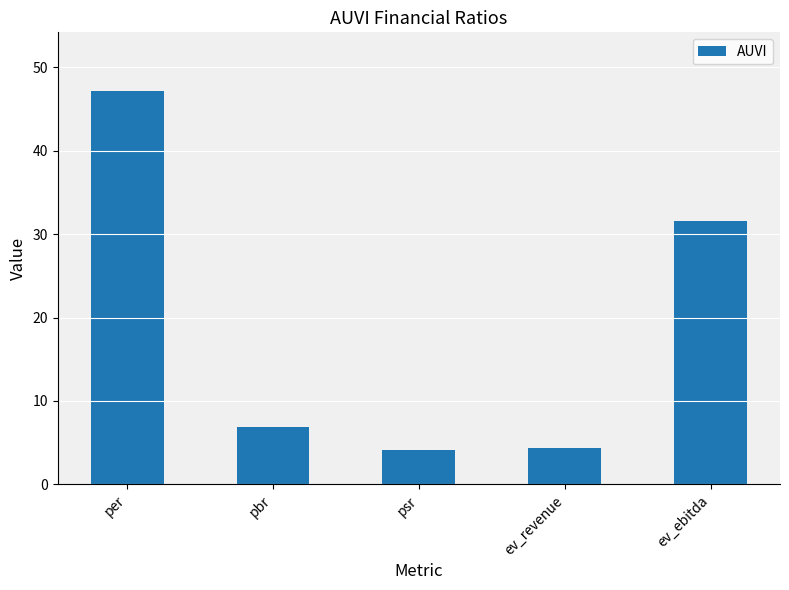

What is the label of the 3rd bar from the right?

psr